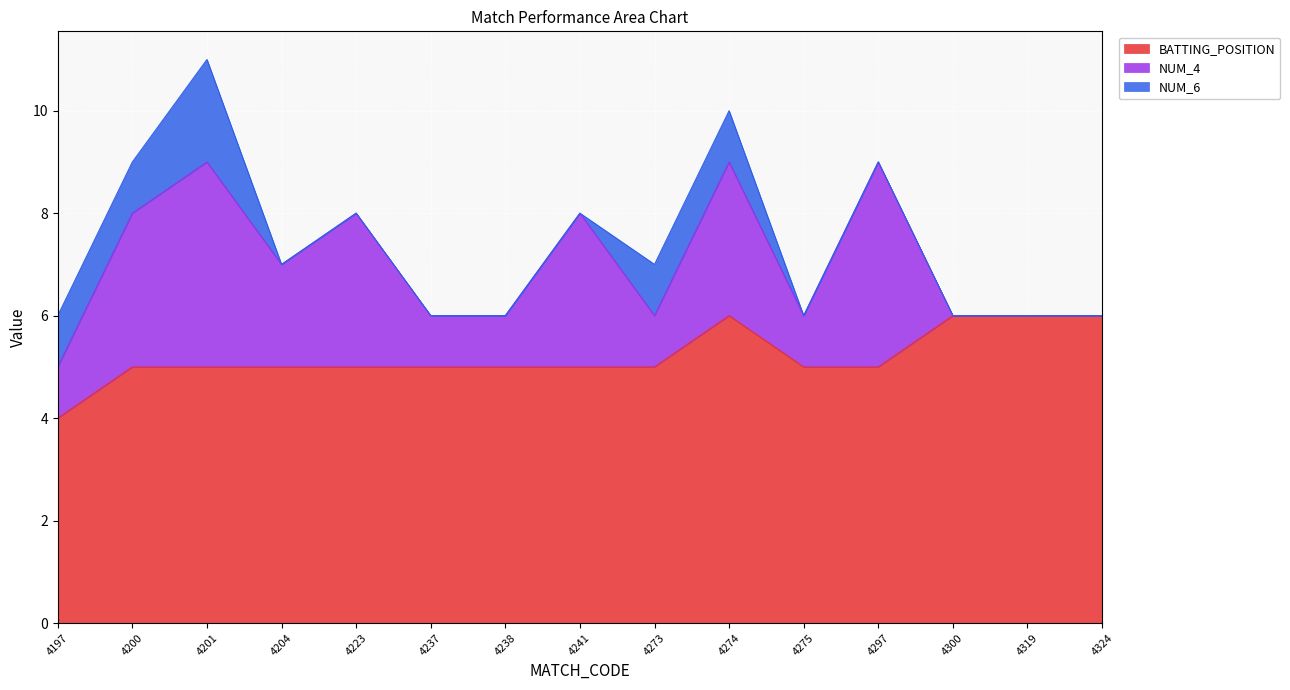

Which series has the widest spread of values?

NUM_4